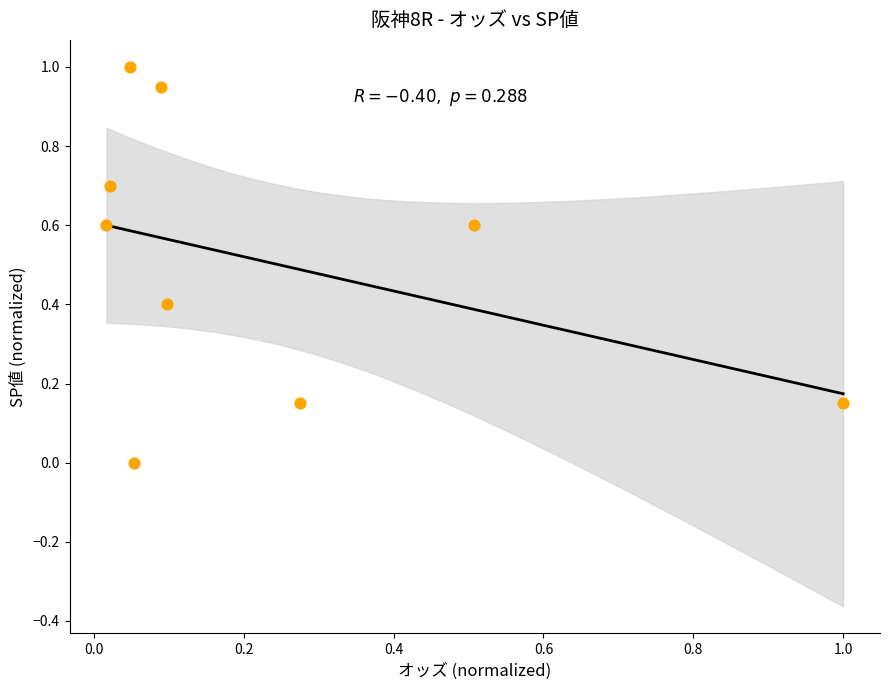

What is the range of X values (max minus min)?

1.0